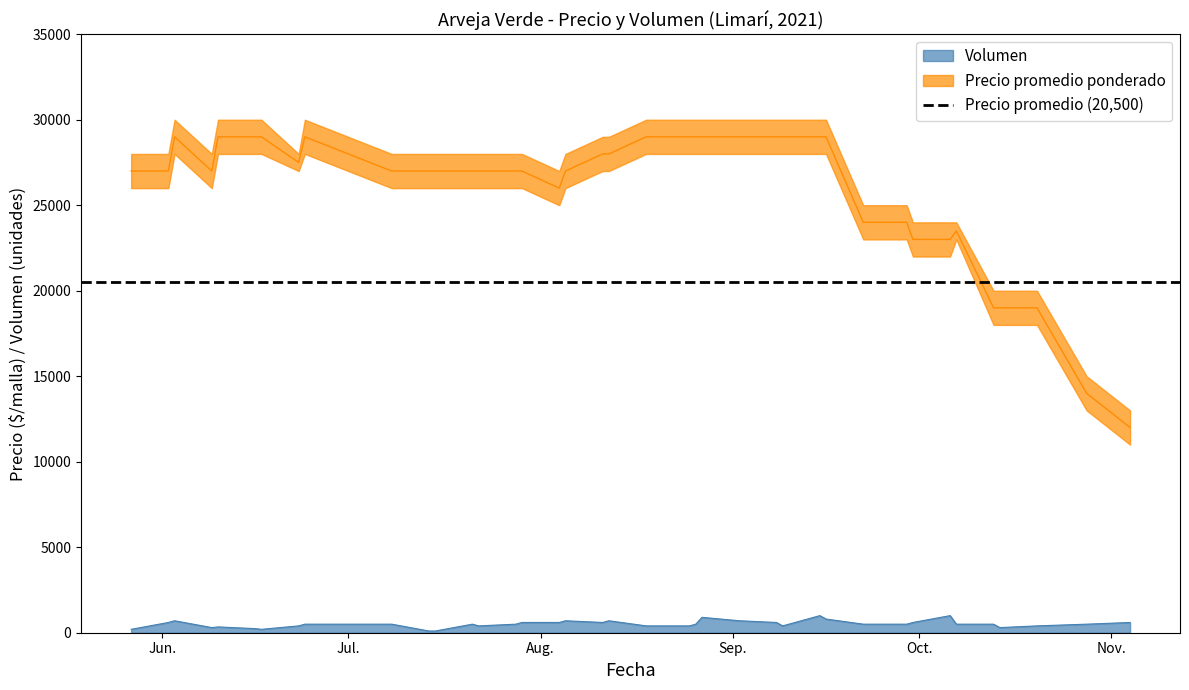

What is the maximum value for Volumen?

1000